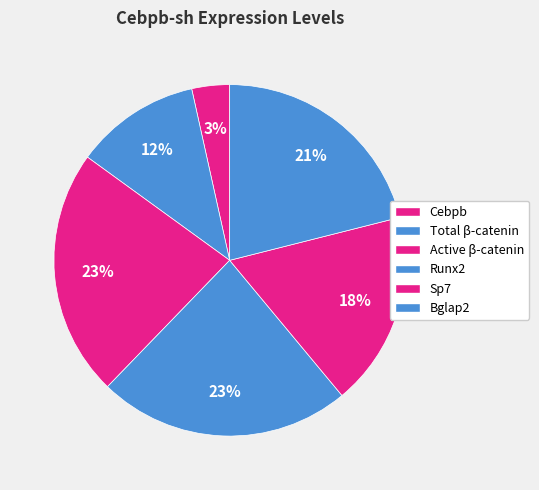

What percentage do Active β-catenin and Bglap2 together represent?

43.8%